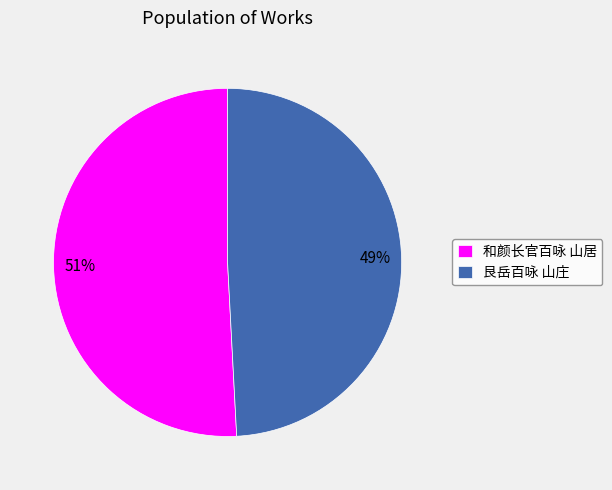

Which category has the biggest portion of the pie?

和颜长官百咏 山居